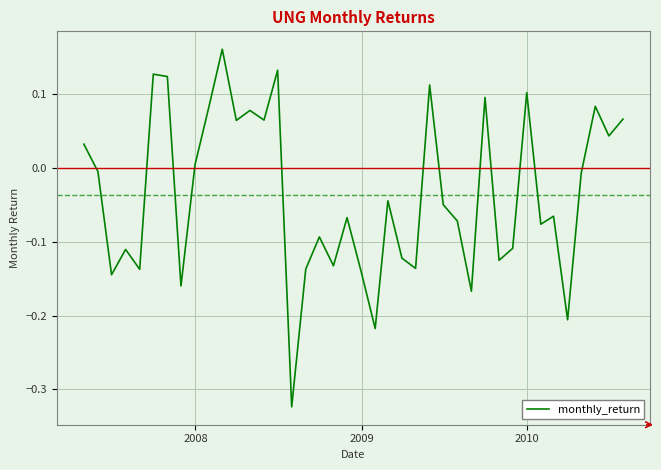

What is the difference between the maximum and minimum values?

0.5